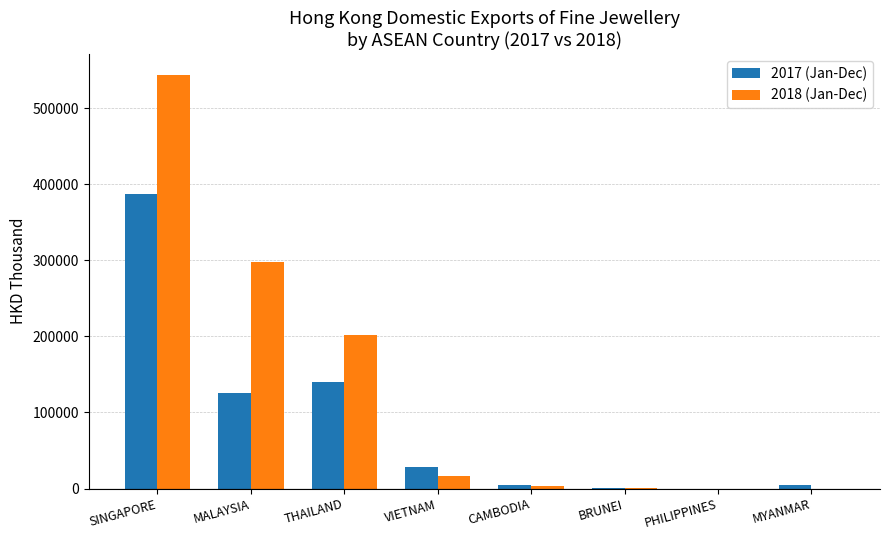

Which series changed the most between THAILAND and VIETNAM?

2018 (Jan-Dec)